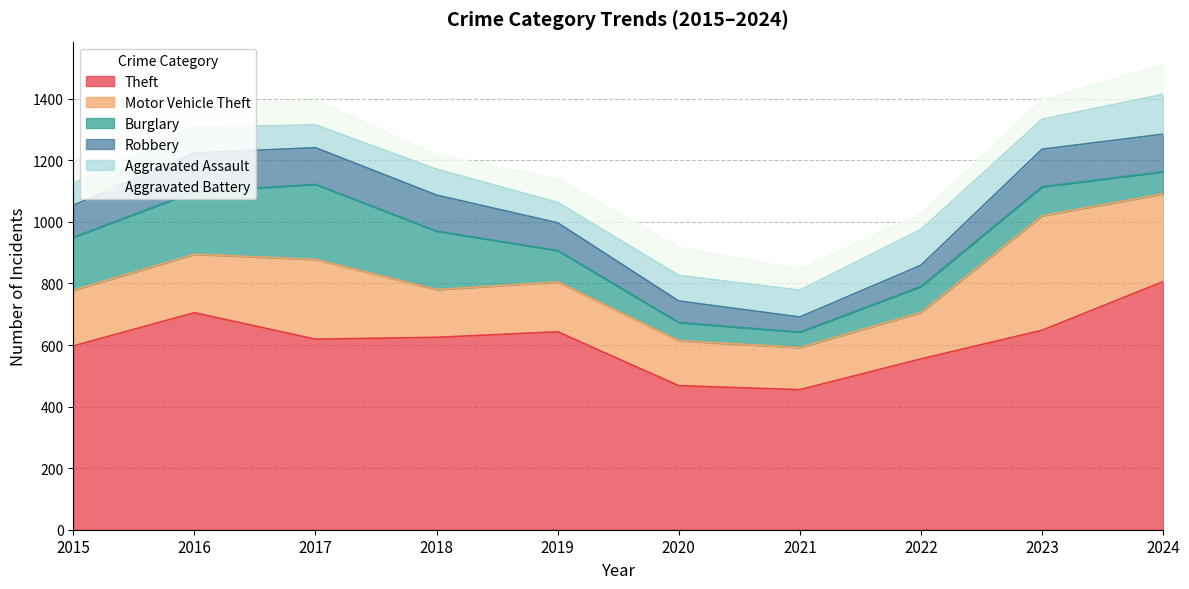

Which category has the lowest value across all series?

2018